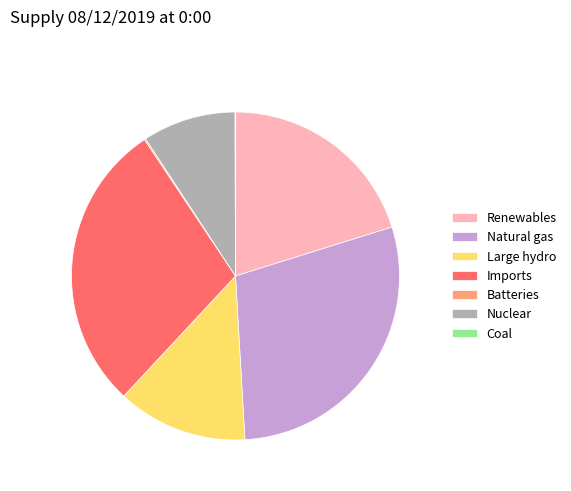

Is it true that Large hydro is 25% of the pie?

False